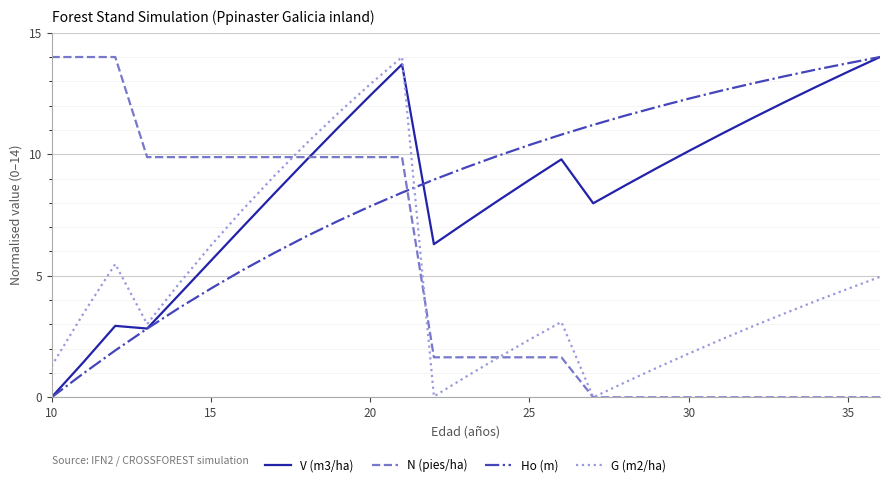

True or false: Ho (m) and G (m2/ha) cross at least once.

True